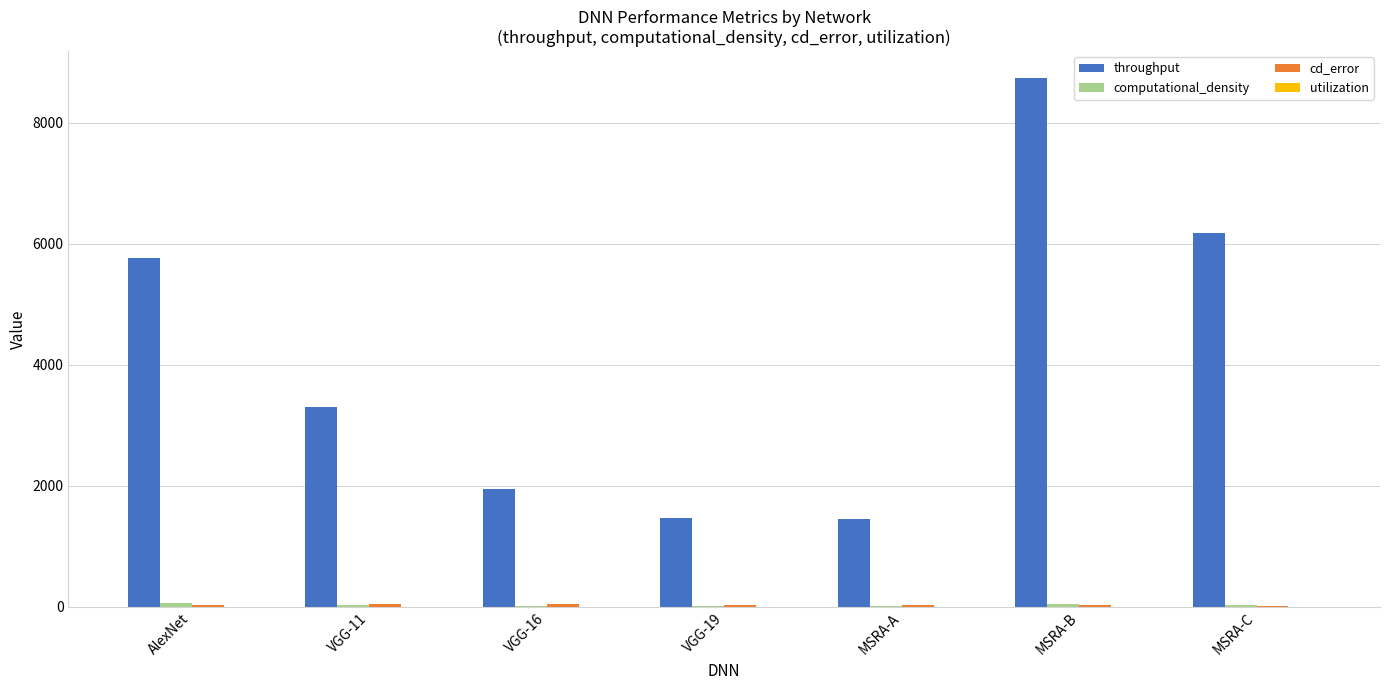

At which category is the sum across all series the highest?

MSRA-B